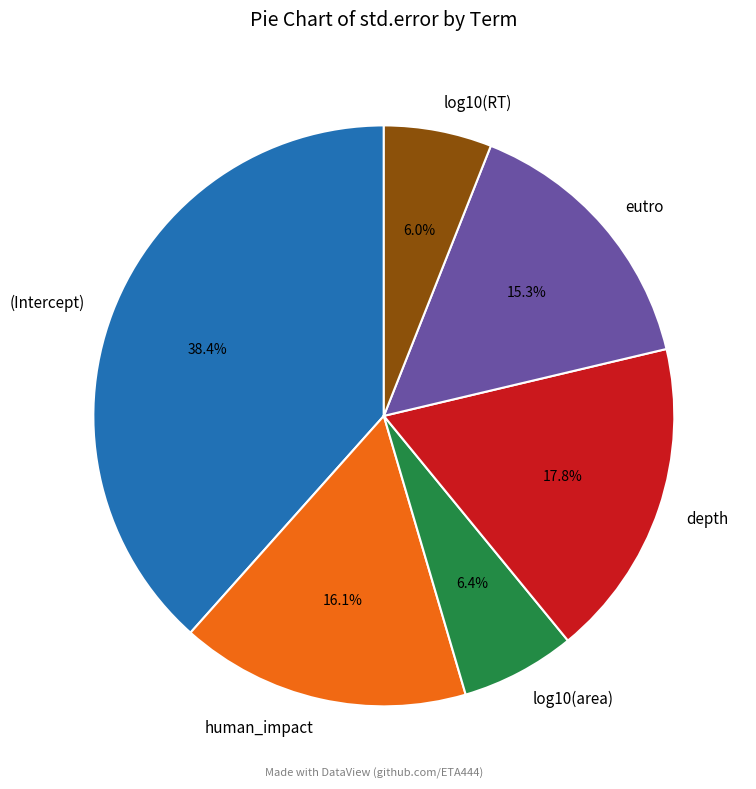

Combined, do human_impact and log10(area) account for over 50%?

No